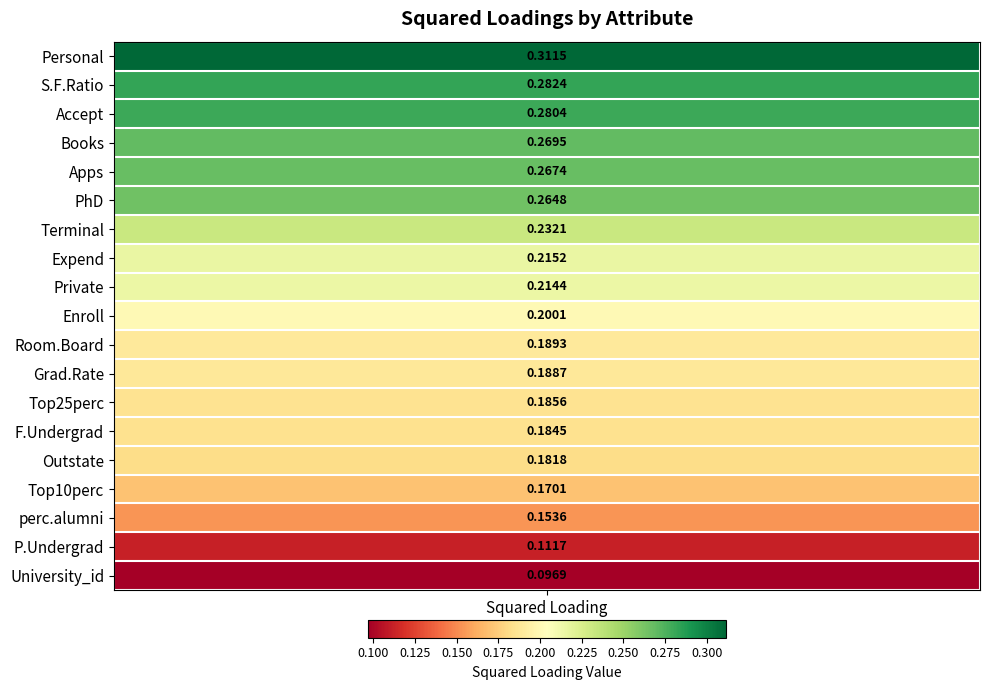

What is the approximate value at Personal?

0.3